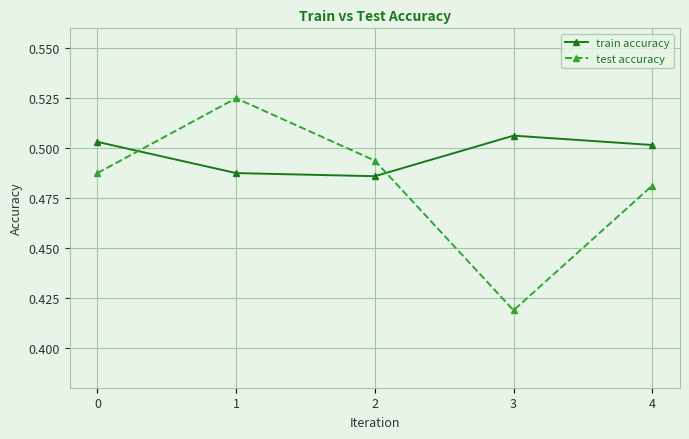

Which series ends up on top after the final intersection of test accuracy and train accuracy?

train accuracy